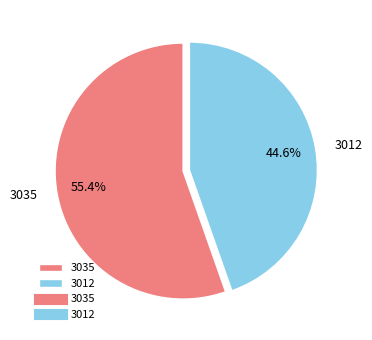

Which category accounts for the majority?

3035